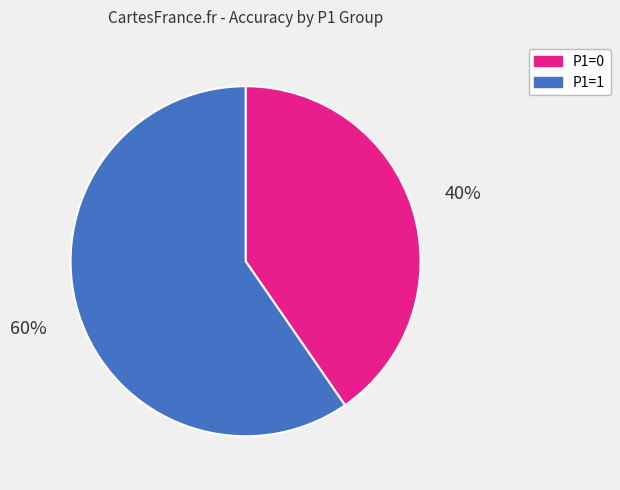

Do P1=0 and P1=1 together represent more than half of the pie?

Yes